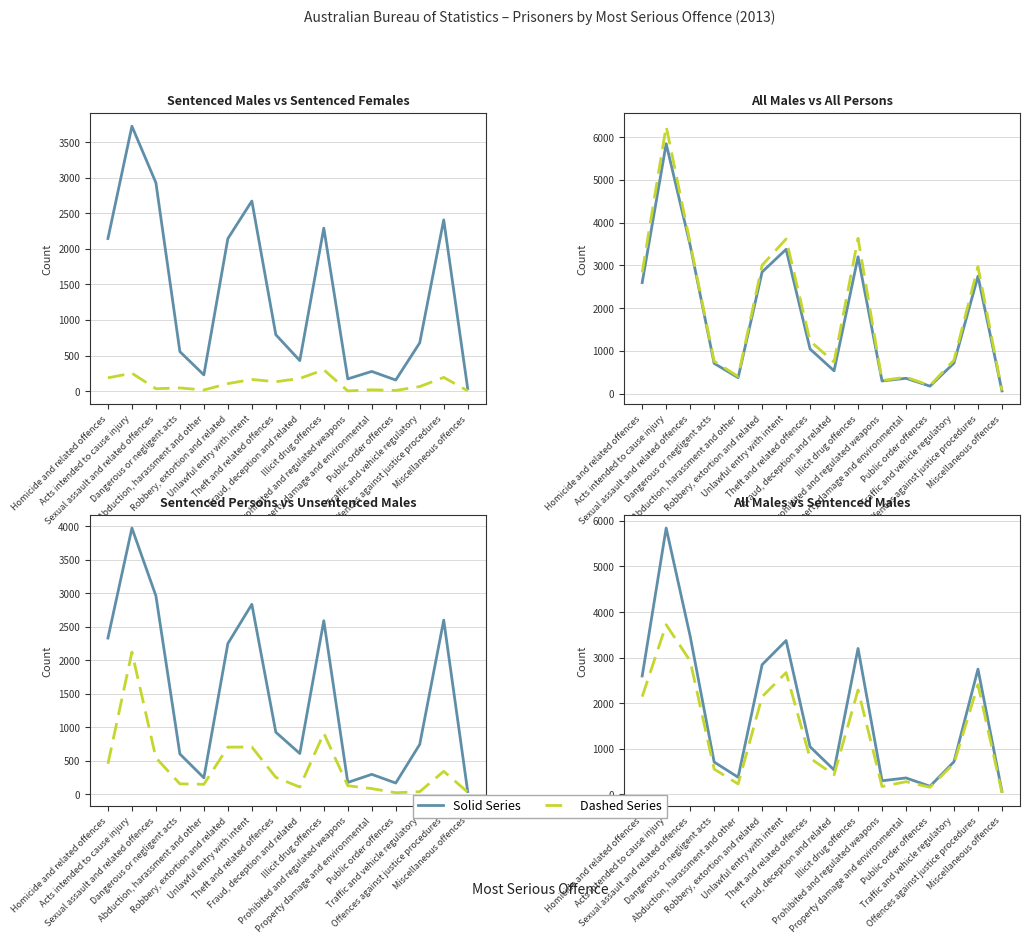

Count the number of data series in this chart.

6